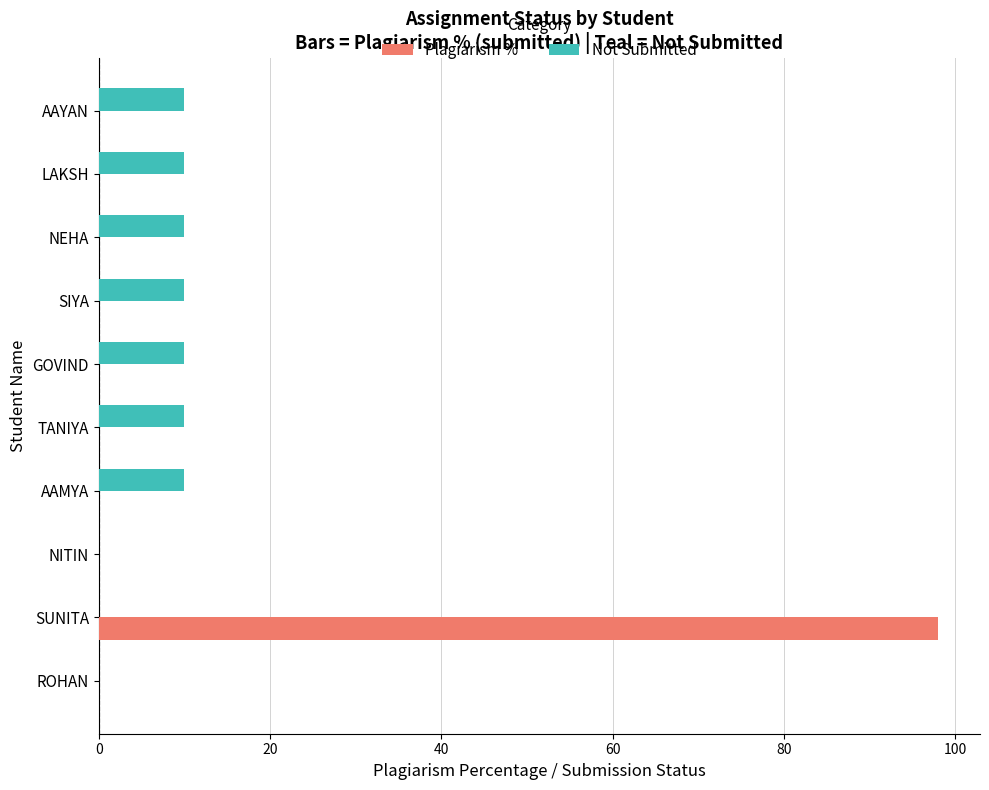

How many categories are shown in the chart?

10